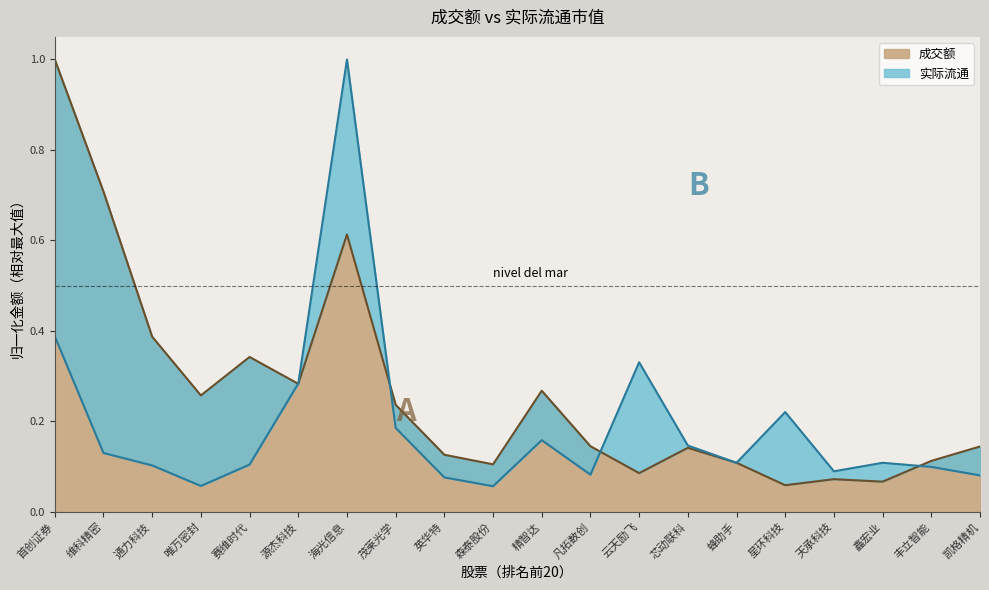

Is it true that 成交额 equals 0.2 at 源杰科技?

False